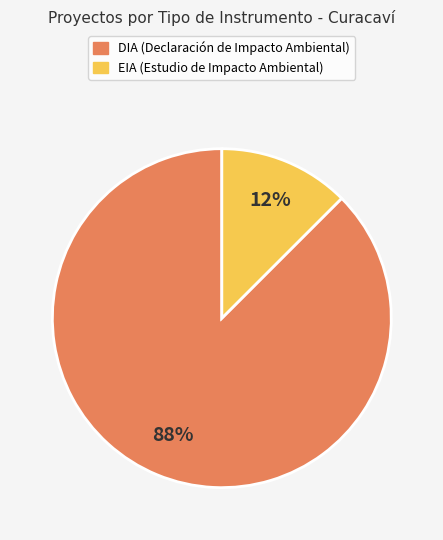

Approximately how many times larger is the value at EIA compared to DIA?

0.1